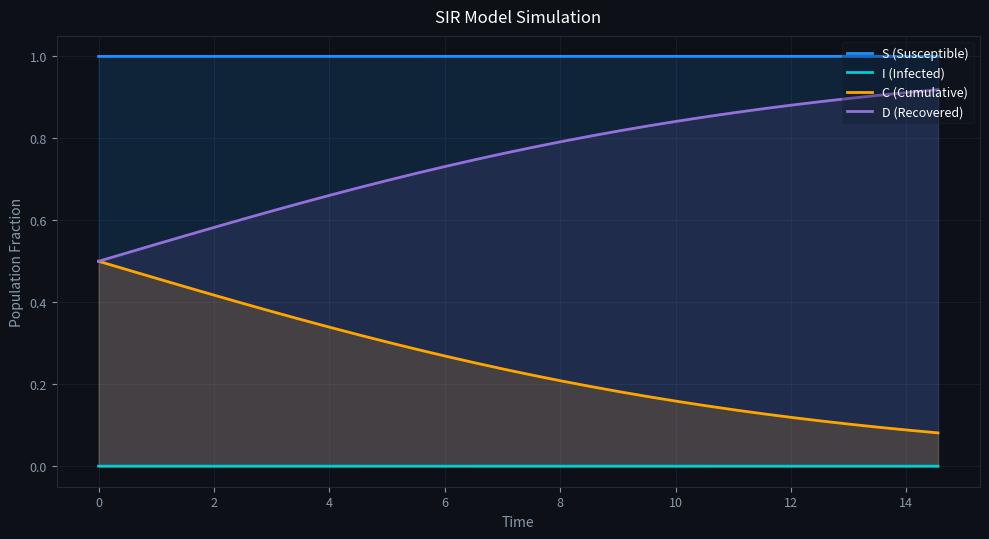

Which series has the widest spread of values?

D (Recovered)